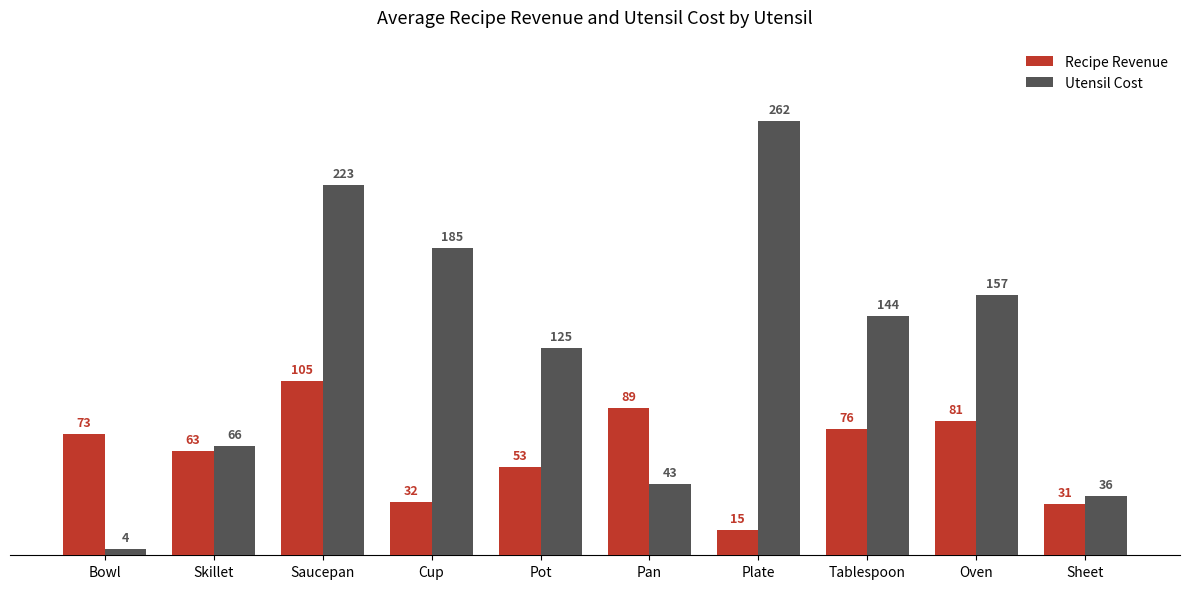

How many data points in Utensil Cost are less than 144?

5